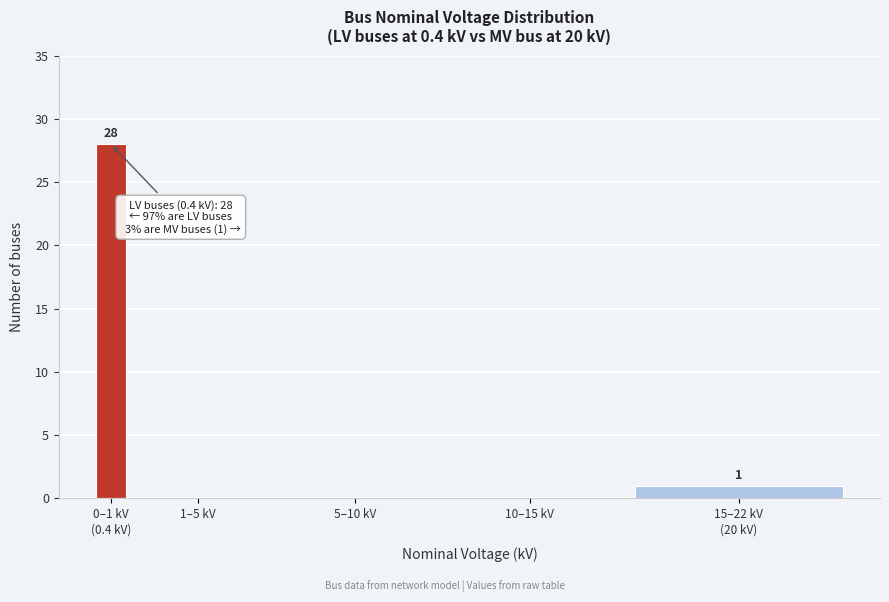

The value at 10–15 kV is 9. True or false?

False